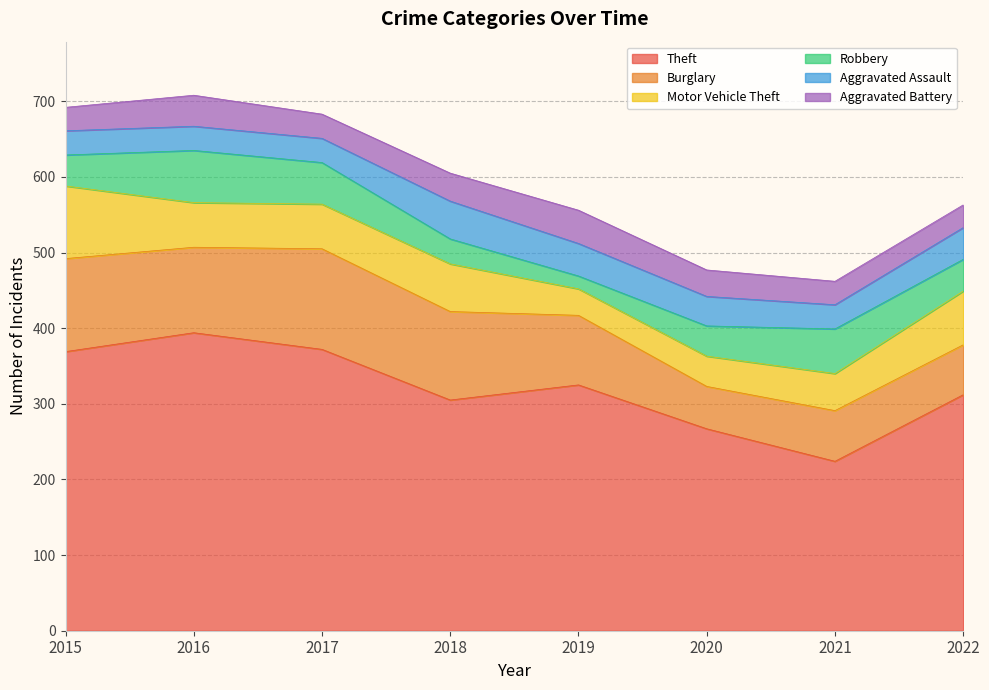

What is the lowest value of the Aggravated Assault series?

32